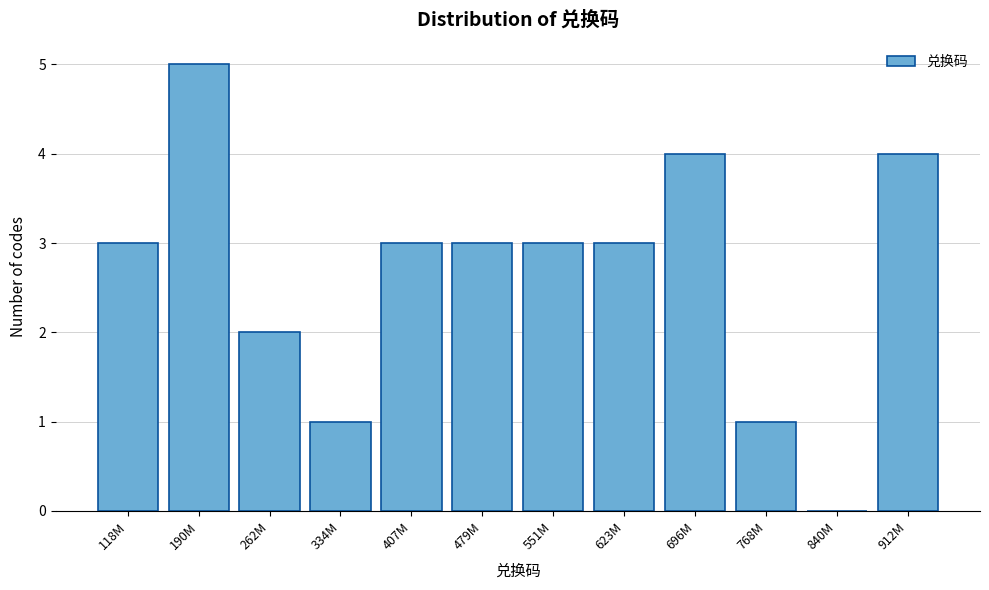

Reading left to right, list all the values displayed in this chart.

118M=3	190M=5	262M=2	334M=1	407M=3	479M=3	551M=3	623M=3	696M=4	768M=1	840M=0	912M=4